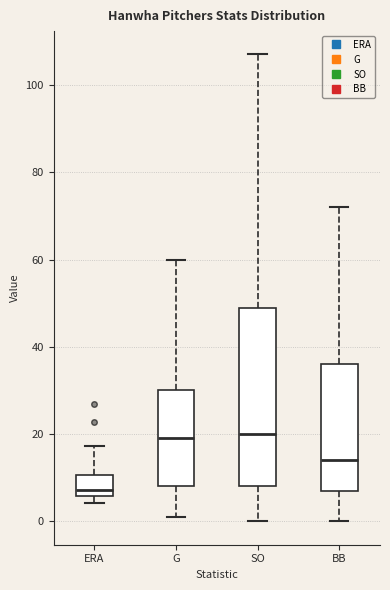

Reading left to right, read every box against the y-axis: the position of its median line, the range the box covers, and the ends of its whiskers. The values are not printed on the chart, so give them approximately, as read against the axis.

ERA: median 8, box 6 to 10, whiskers 4 to 18
G: median 20, box 8 to 30, whiskers 2 to 60
SO: median 20, box 8 to 50, whiskers 0 to 108
BB: median 14, box 8 to 36, whiskers 0 to 72